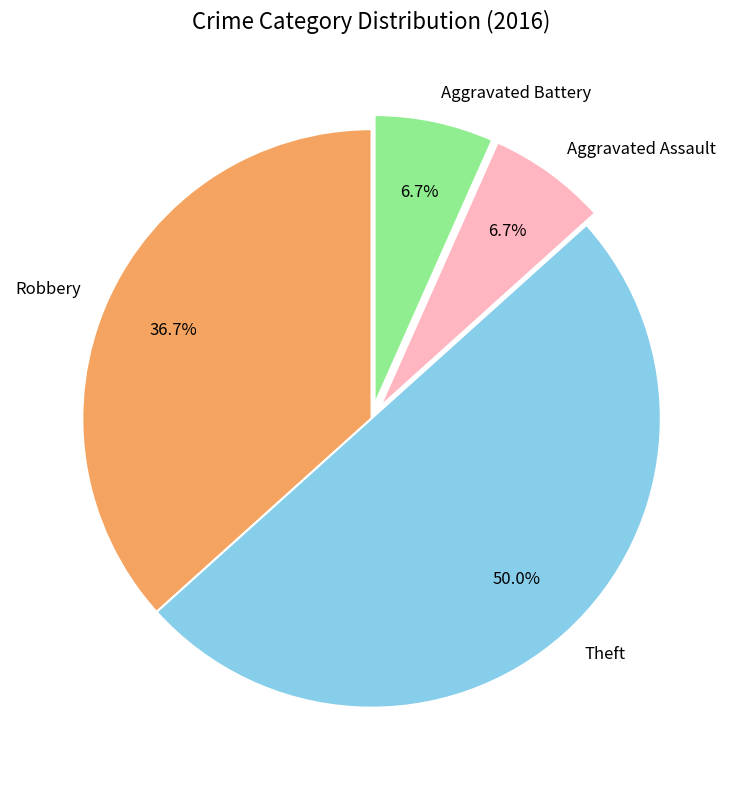

Do Aggravated Assault and Robbery together represent more than half of the pie?

No